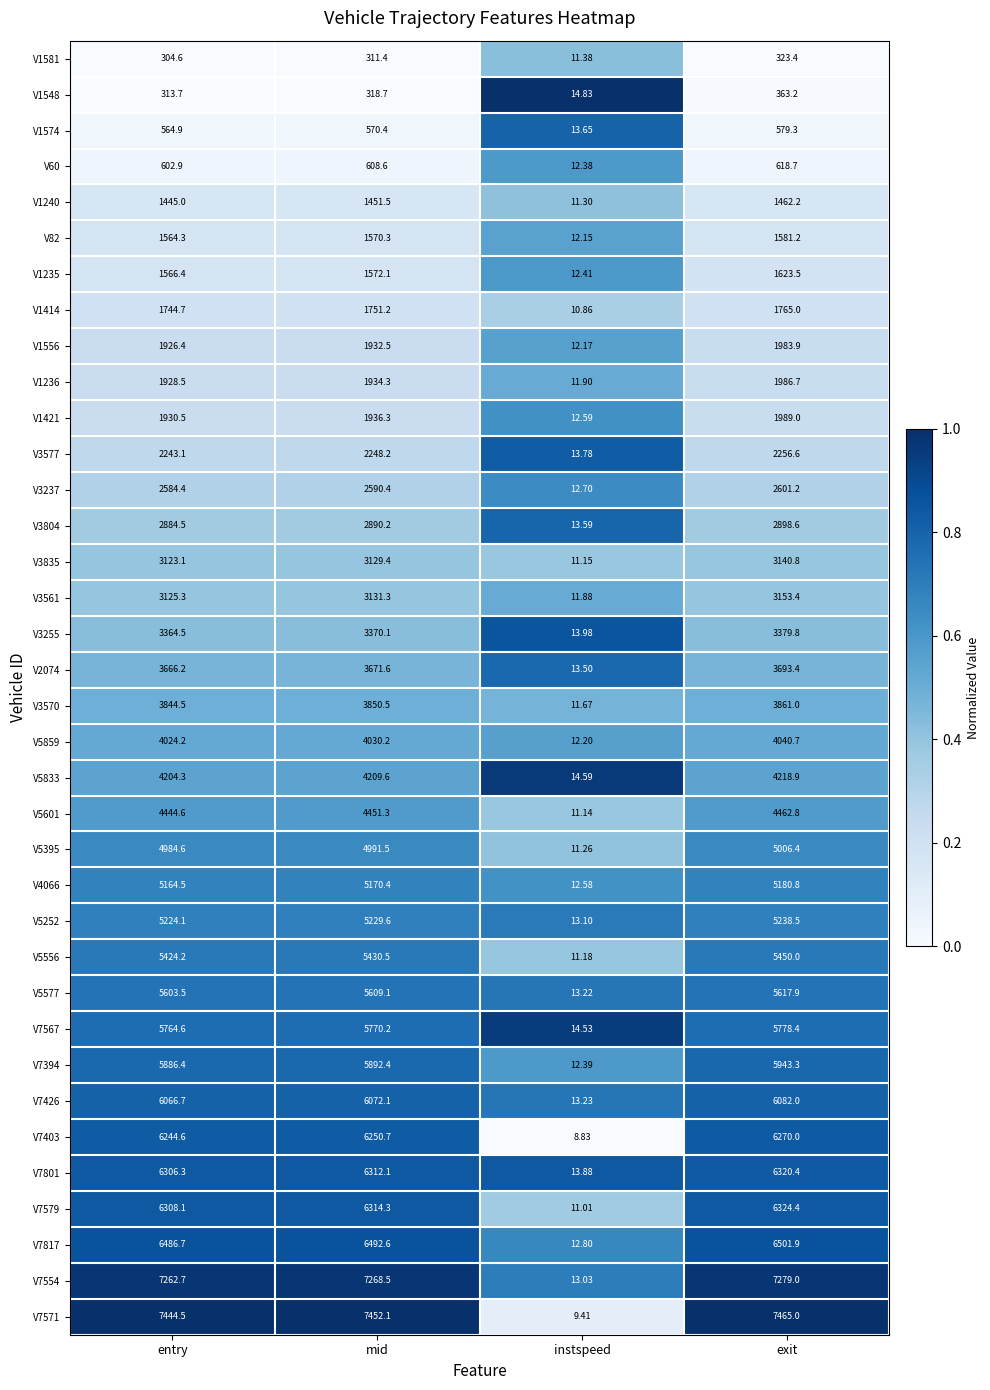

At which category does the chart reach its minimum across all series?

instspeed